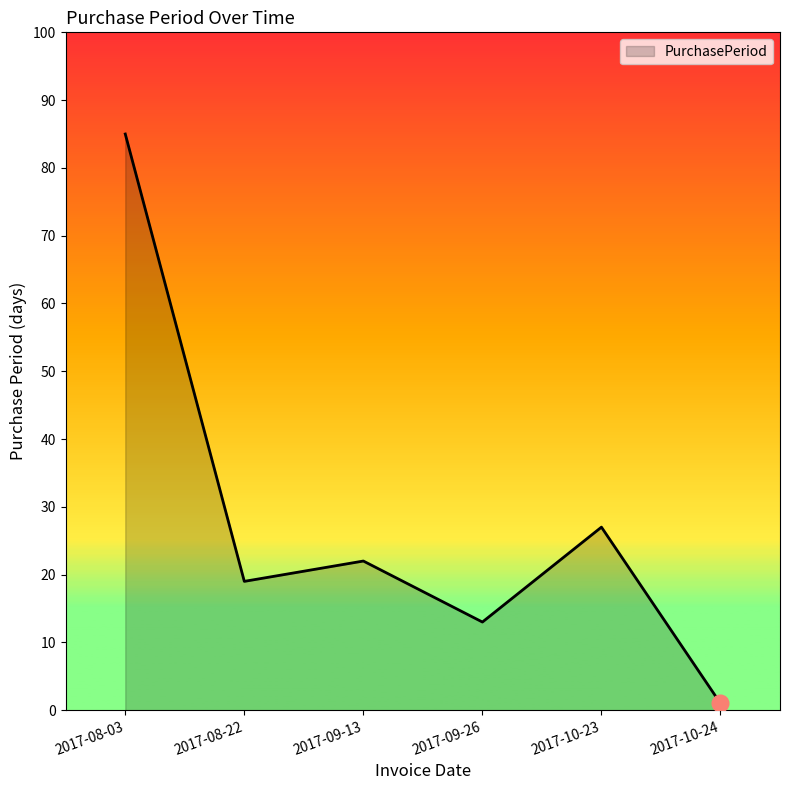

True or false: the data shows 47 at 2017-08-03.

False